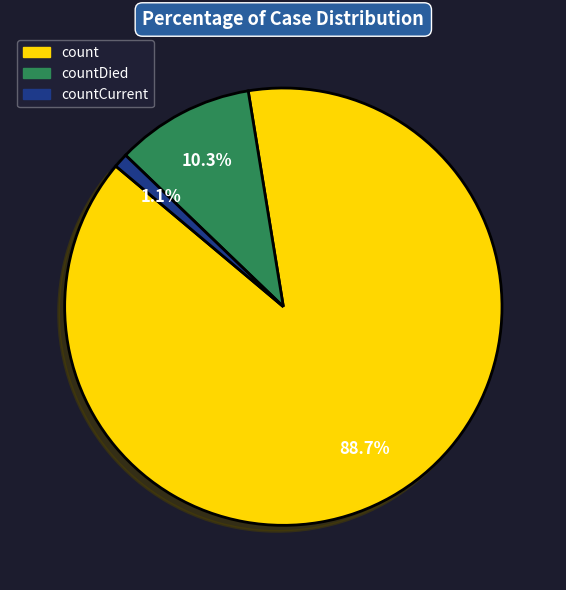

Is there a majority slice in this chart?

Yes